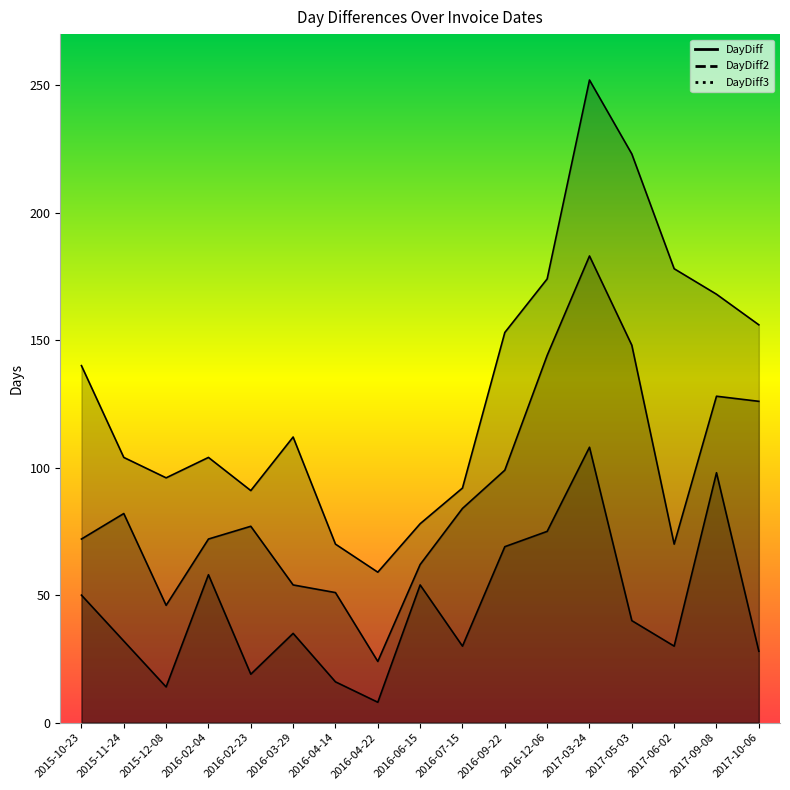

How many distinct data groups are displayed?

3